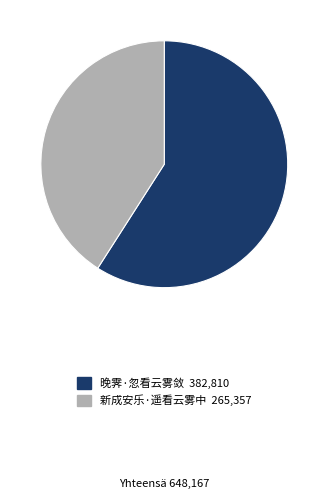

Combined, do 晚霁·忽看云雾敛 and 新成安乐·遥看云雾中 account for over 50%?

Yes